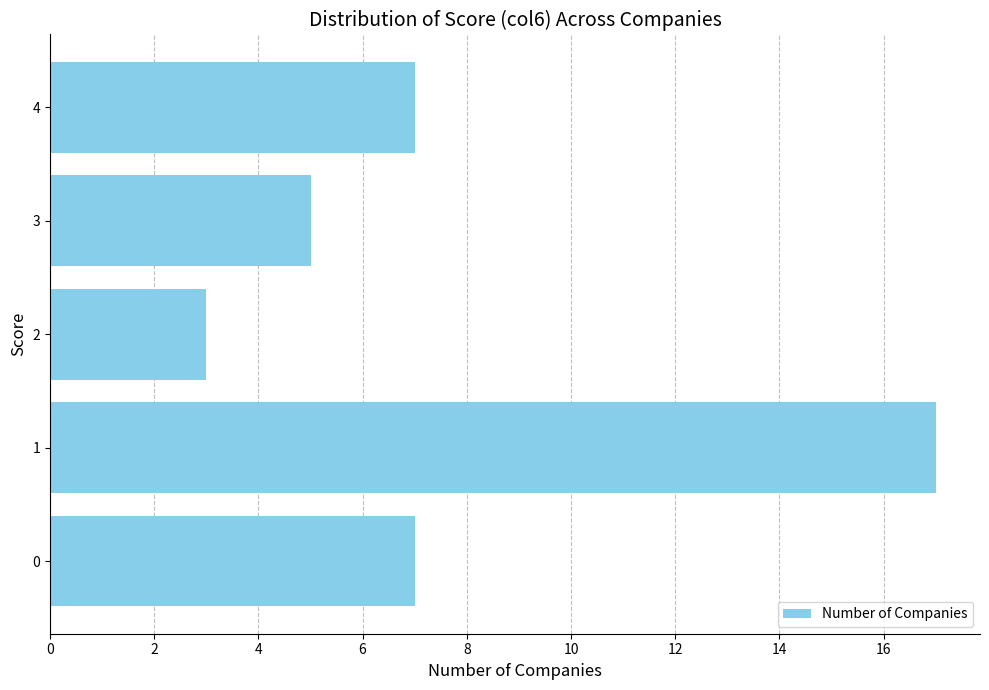

What is the change in value from 3 to 4?

+2